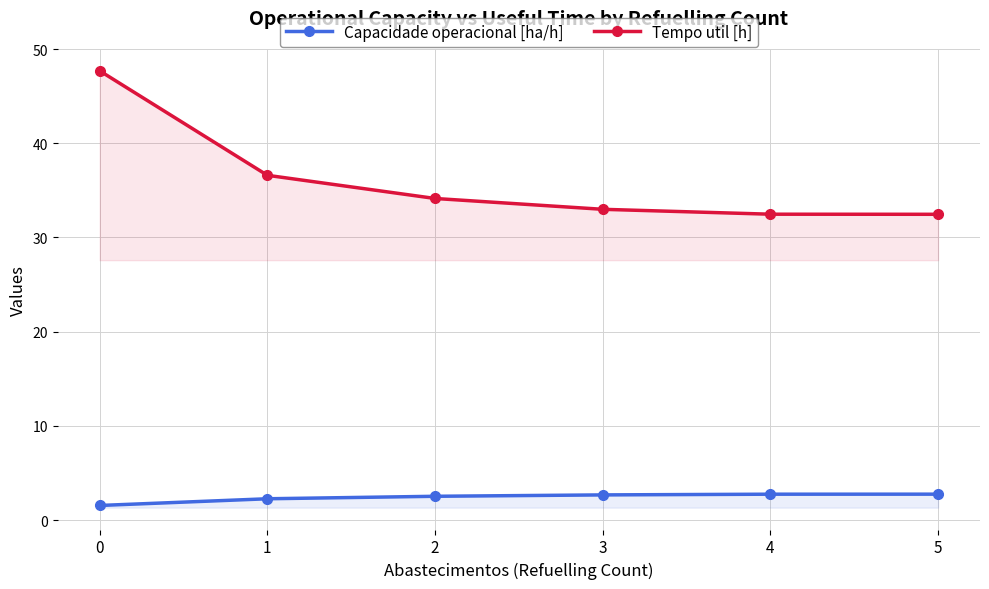

Where is Tempo util [h] nearest to the value 40?

1